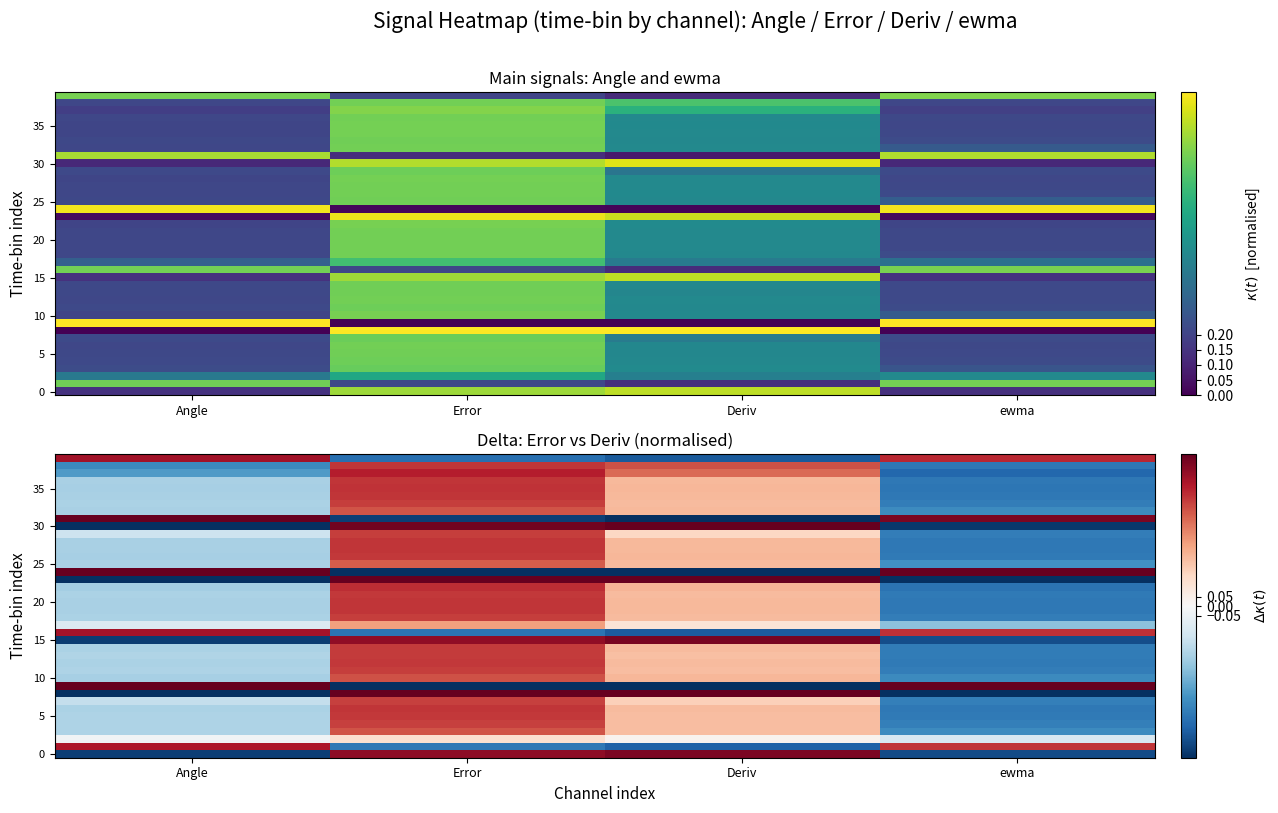

What is the maximum value shown in the chart?

1.0